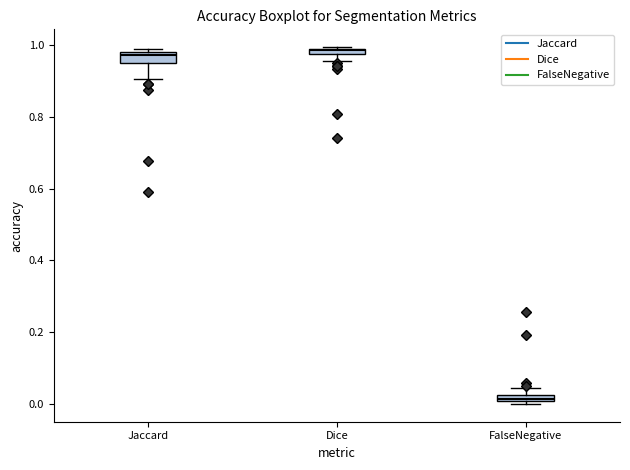

Where does the lower whisker of the box for Jaccard end on the y-axis? The values are not printed on the chart, so give them approximately, as read against the axis.

0.90